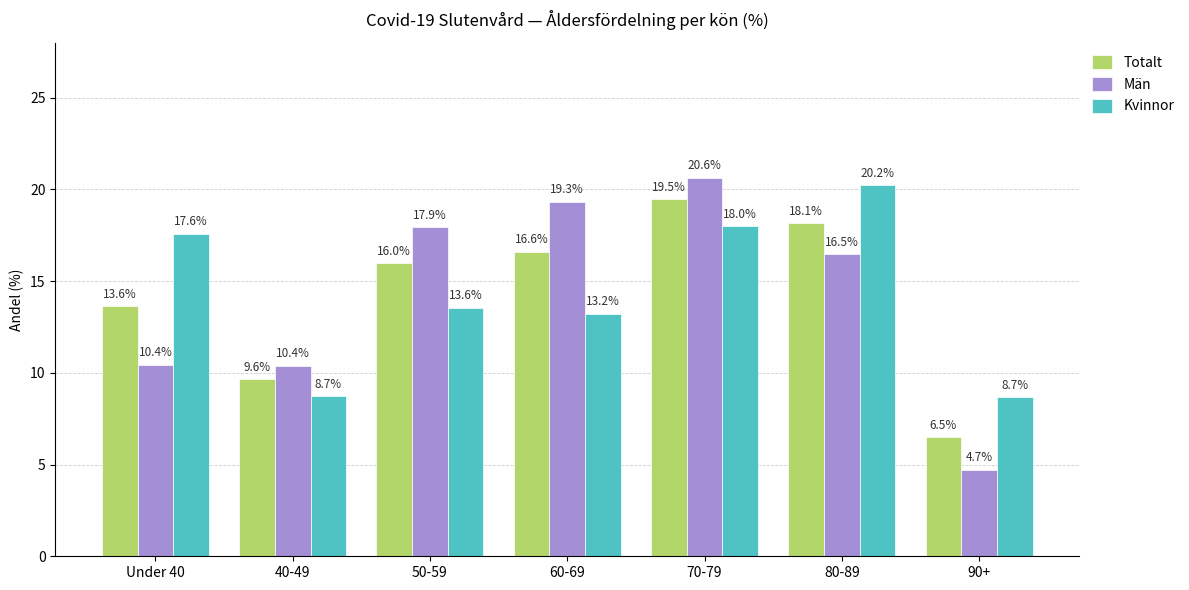

How many series are shown in this chart?

3